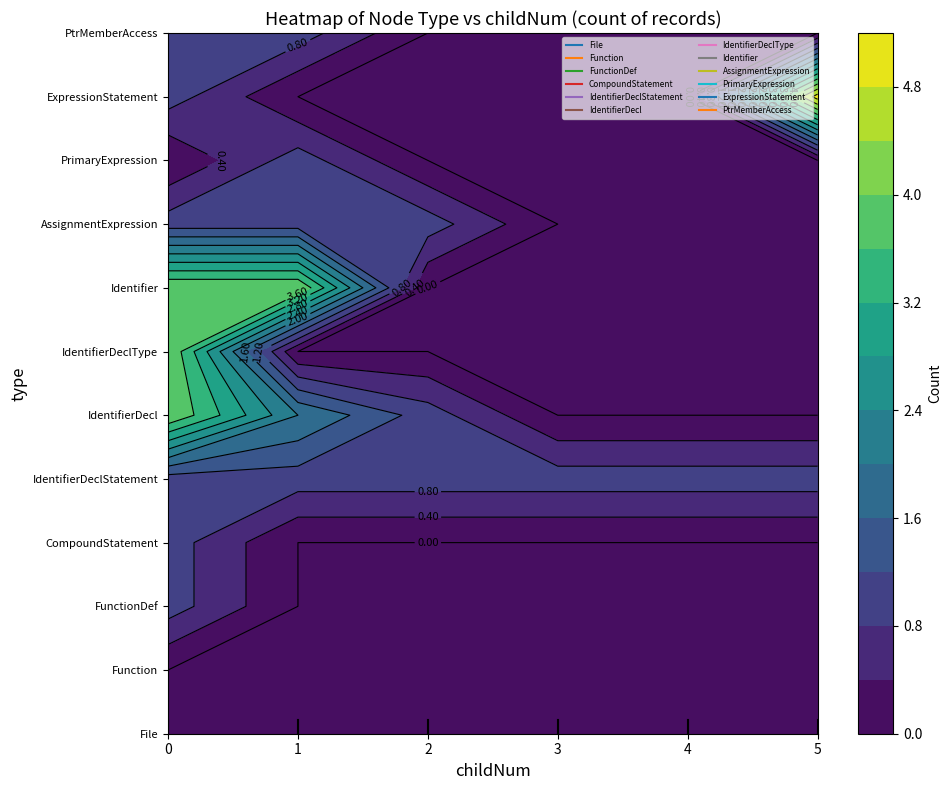

Rank the series at 3 from highest to lowest value.

IdentifierDeclStatement, File, Function, FunctionDef, CompoundStatement, IdentifierDecl, IdentifierDeclType, Identifier, AssignmentExpression, PrimaryExpression, ExpressionStatement, PtrMemberAccess